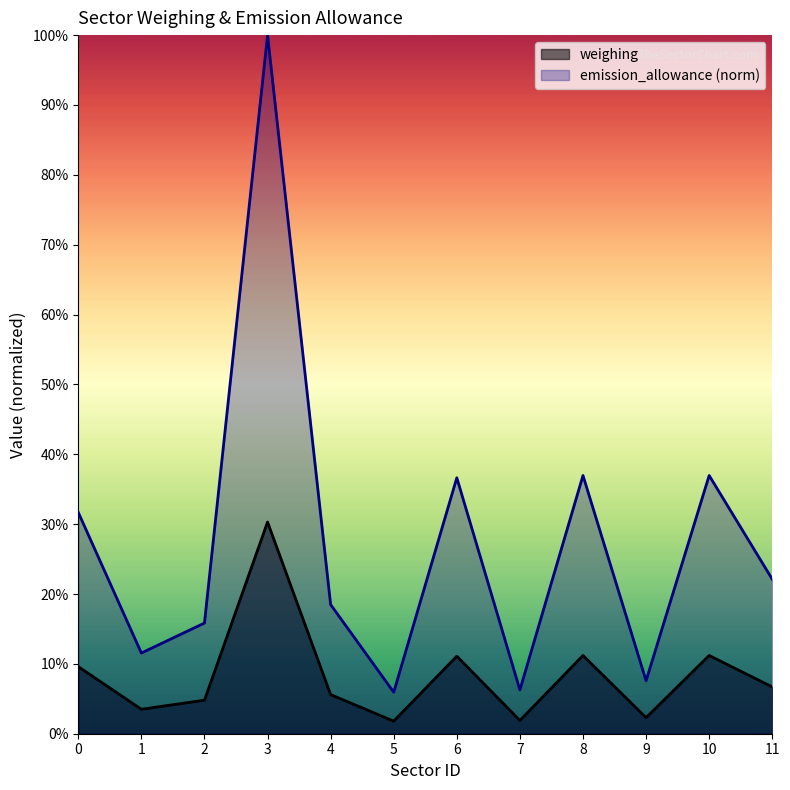

What is the value of the weighing point at the 9th from the left?

0.4